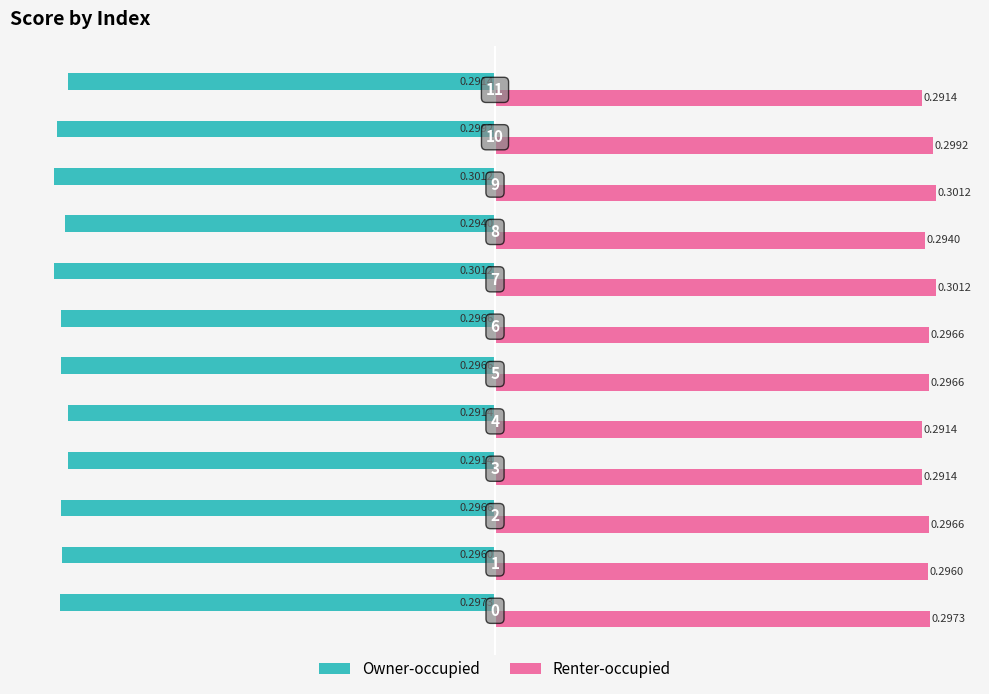

List the series in order of their peak value, lowest first.

Owner-occupied, Renter-occupied